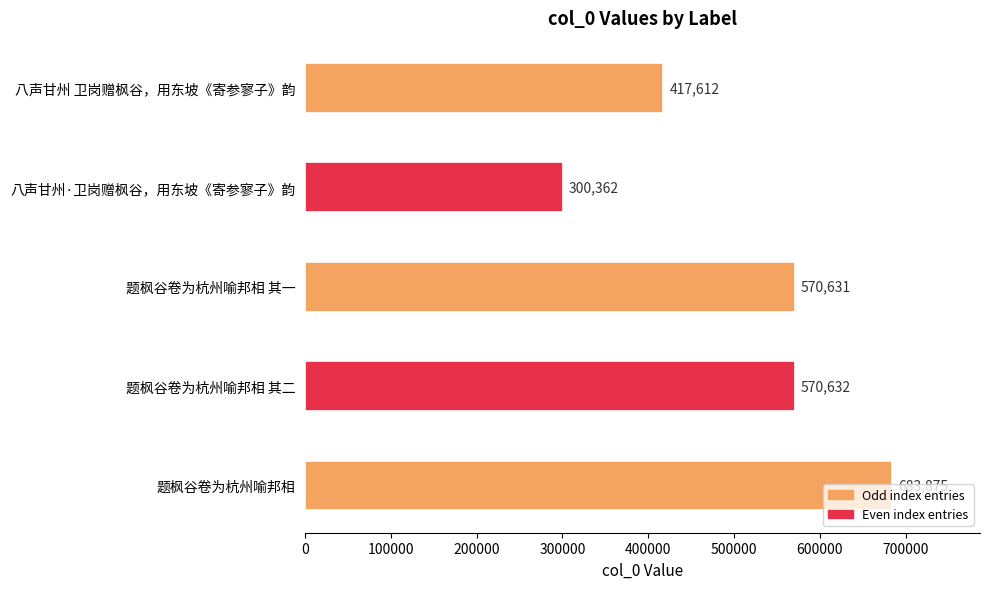

What is the value of the 3rd bar from the top?

570631